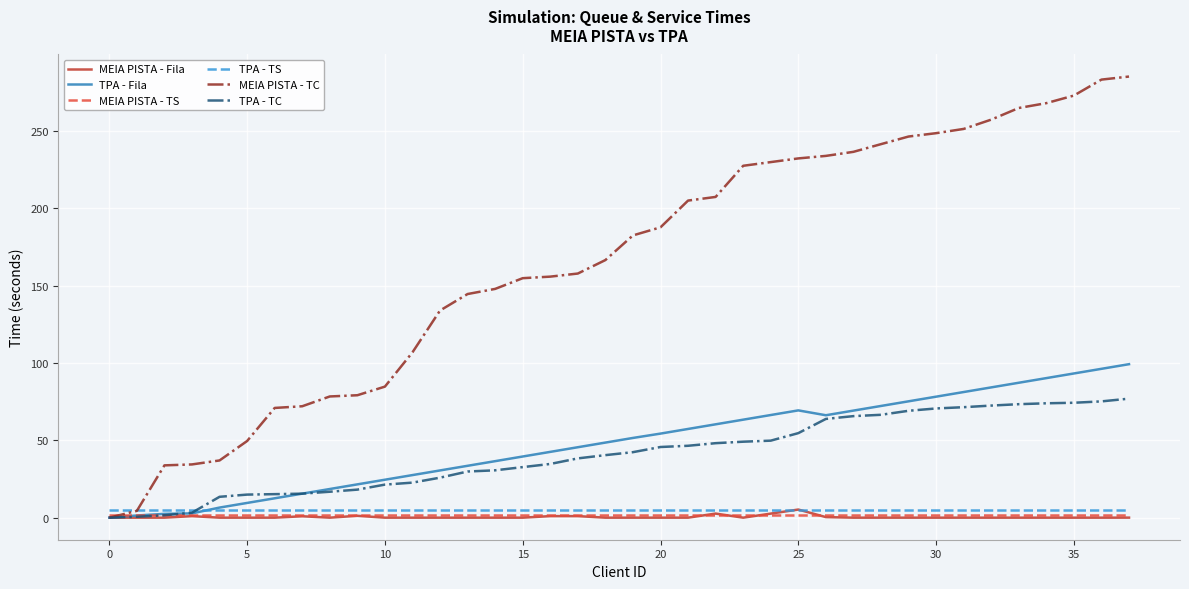

Which series has the largest total across all categories?

MEIA PISTA - TC